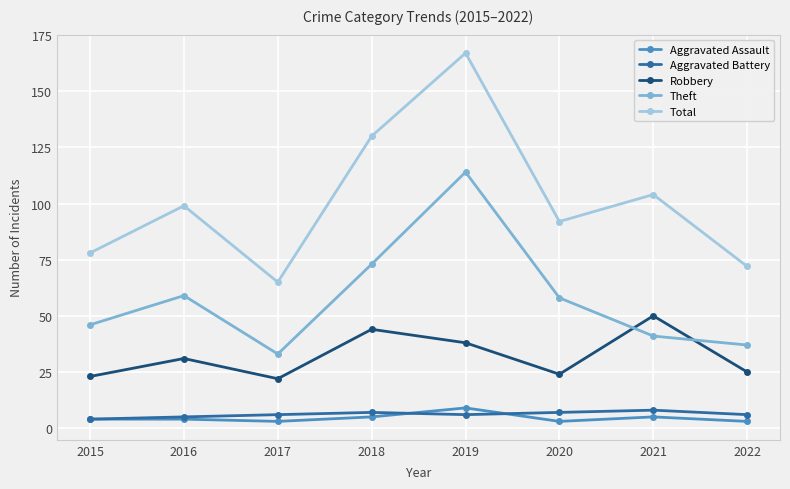

True or false: Robbery has more than 0 interior local peaks.

True